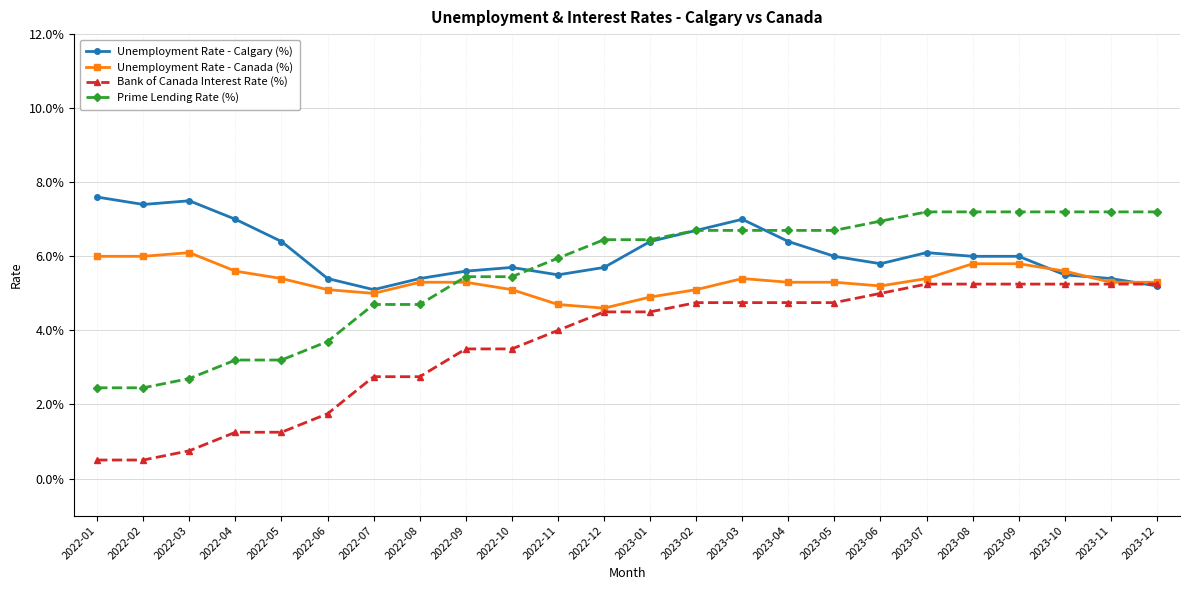

Between 2022-04 and 2022-11, which series saw the biggest shift?

Bank of Canada Interest Rate (%)